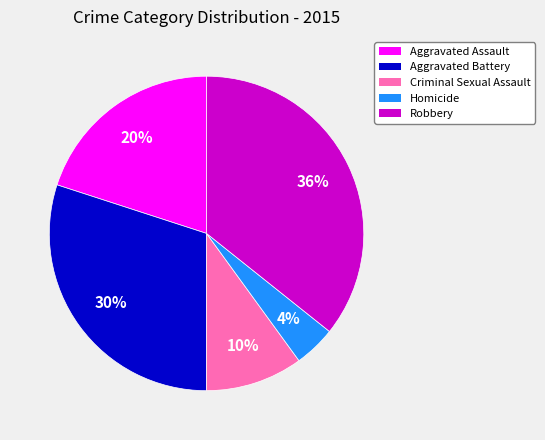

Is it true that Aggravated Assault is 20% of the pie?

True